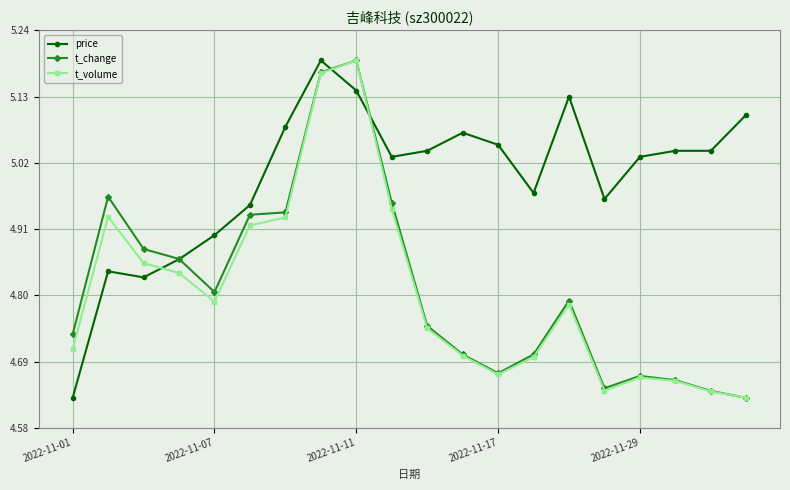

True or false: t_volume has more than 0 points higher than both neighbors.

True